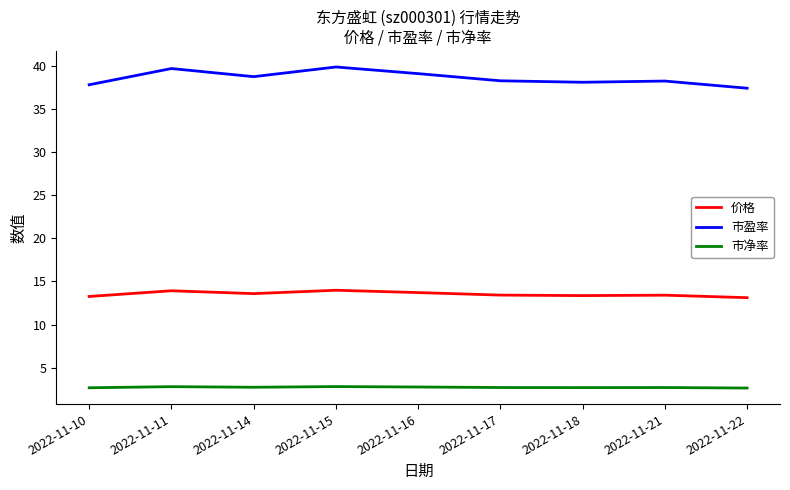

What is the minimum value shown in the chart?

2.6